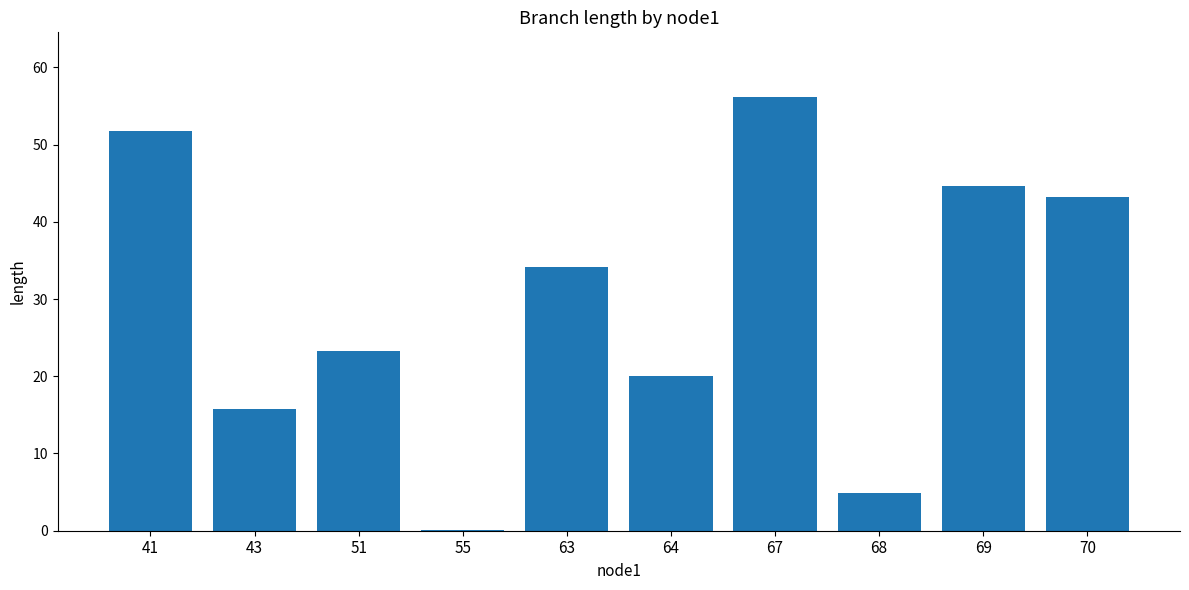

Reading left to right, extract all data points from this chart.

41=51.8	43=15.8	51=23.3	55=0.1	63=34.1	64=20.1	67=56.1	68=4.9	69=44.7	70=43.2